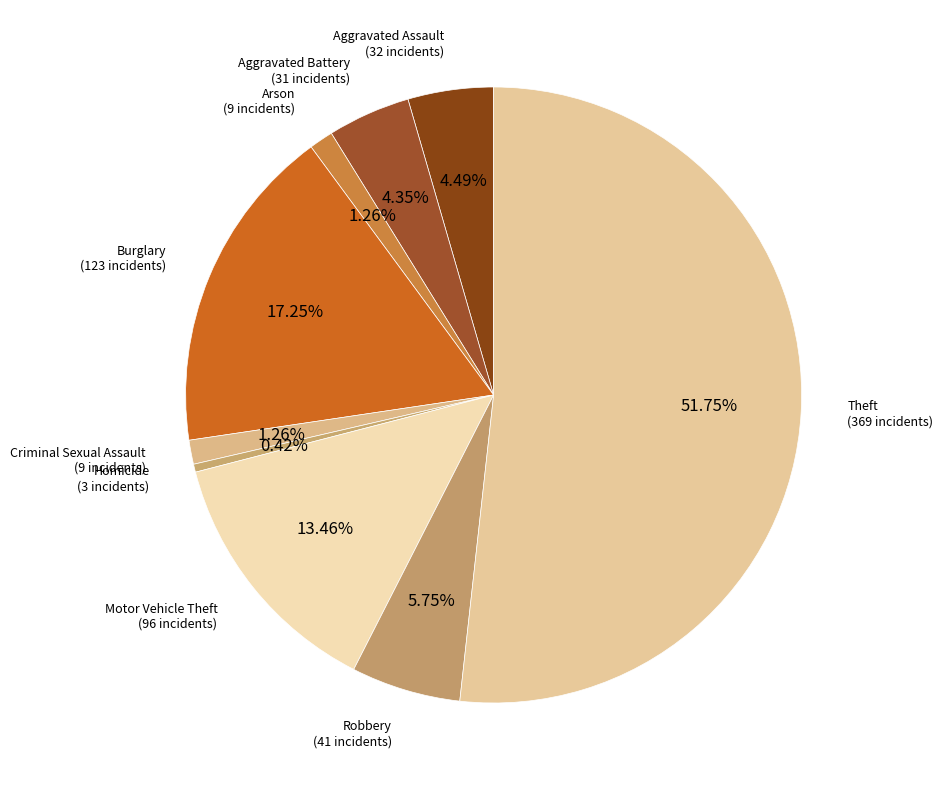

How many segments does this pie chart have?

9